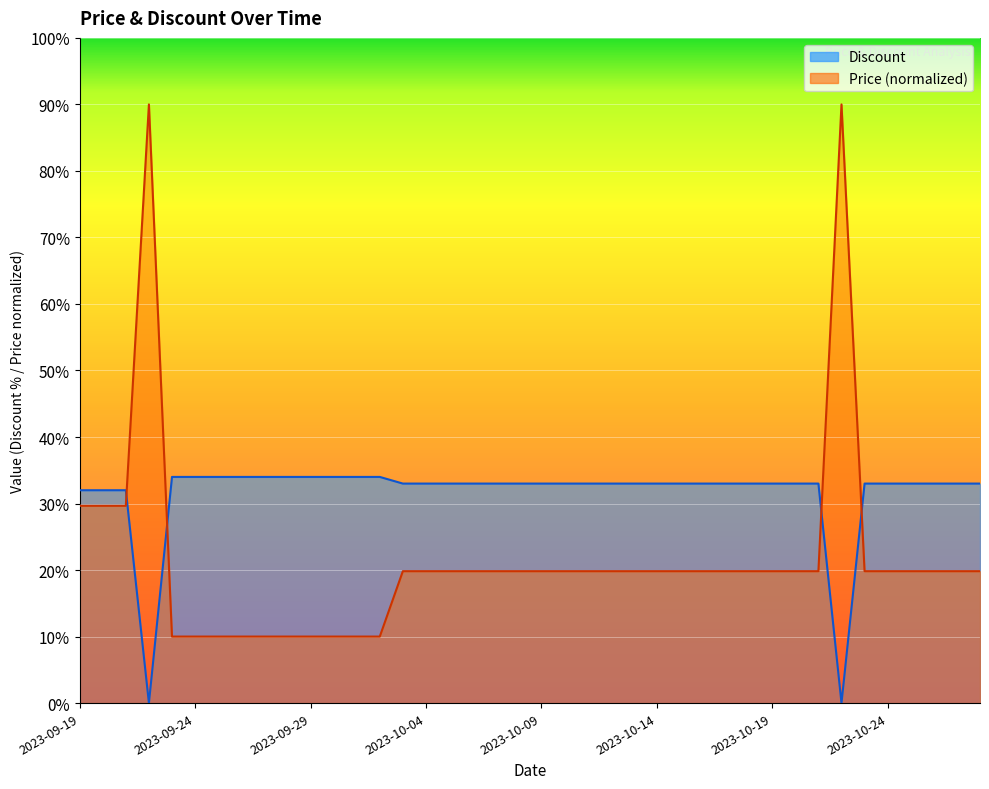

How many series are shown in this chart?

2